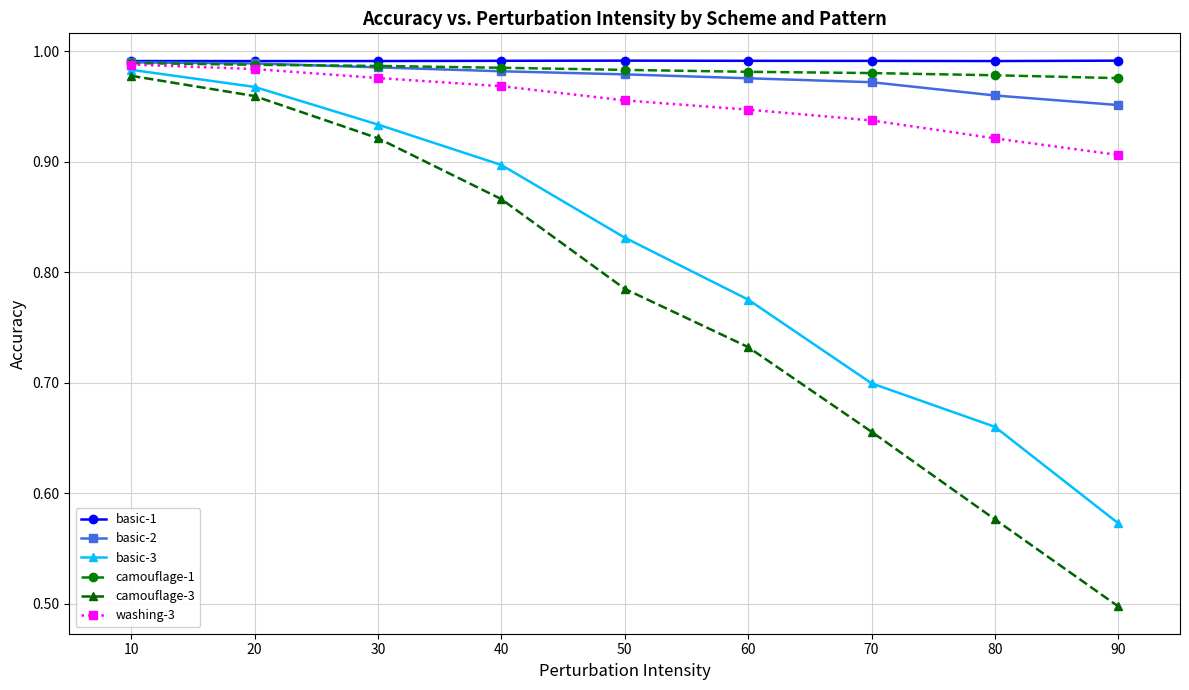

How many basic-2 values are between 0 and 1?

9